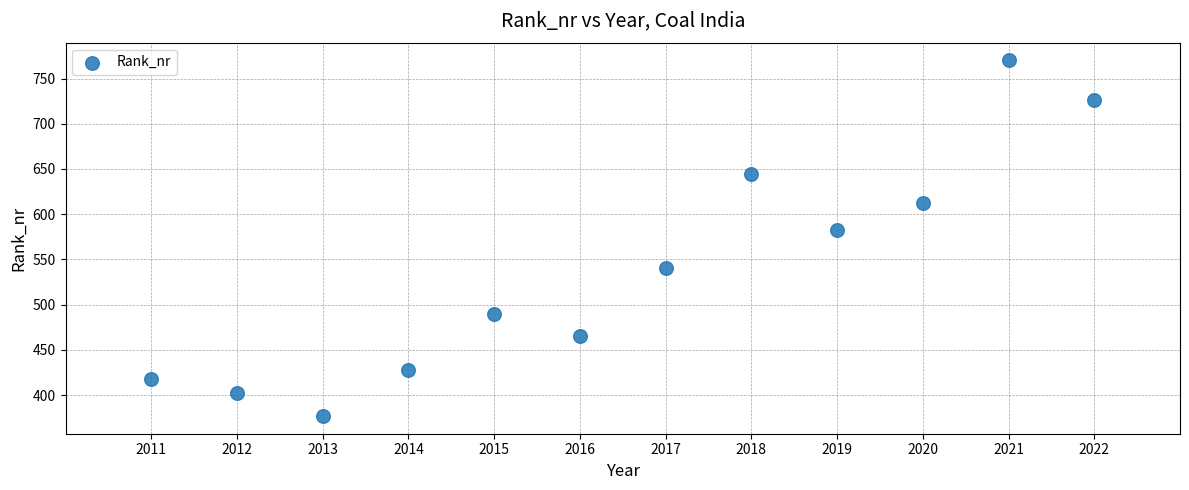

What is the average X value?

2016